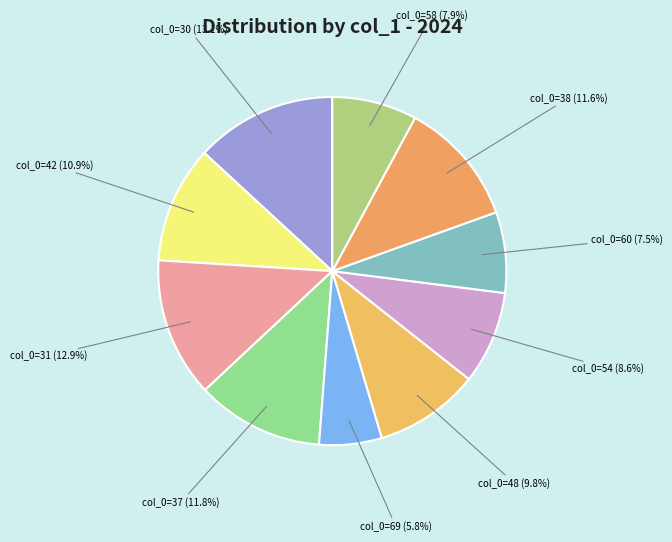

What is the ratio of the value at col_0=38 (11.6%) to the value at col_0=54 (8.6%)?

1.3